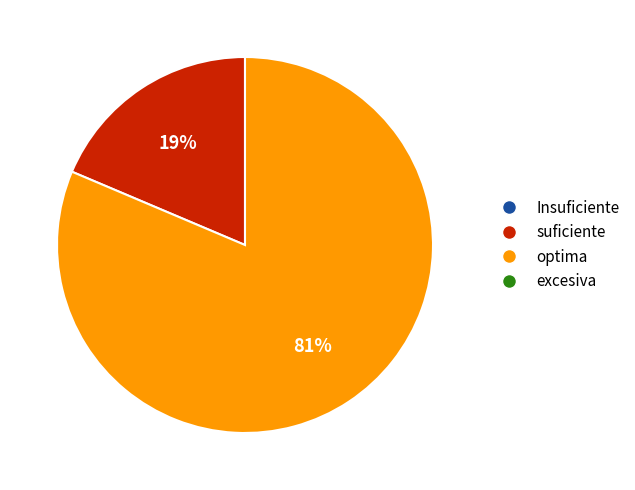

Does any single category account for the majority?

Yes